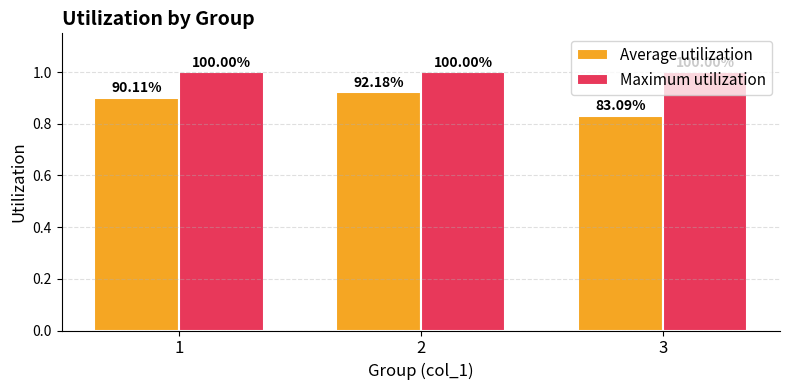

The Maximum utilization series shows 1.0 at 1. True or false?

True